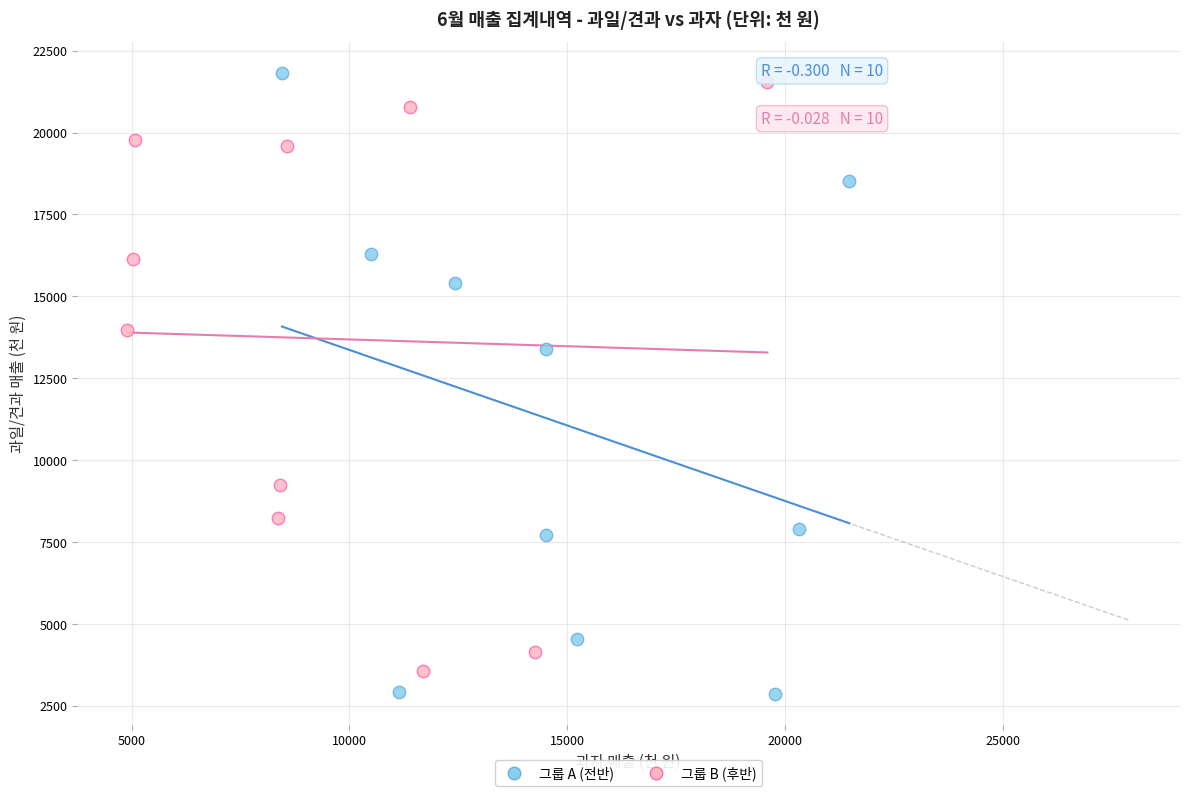

Which series has the largest Y range (max minus min)?

그룹 A (전반)